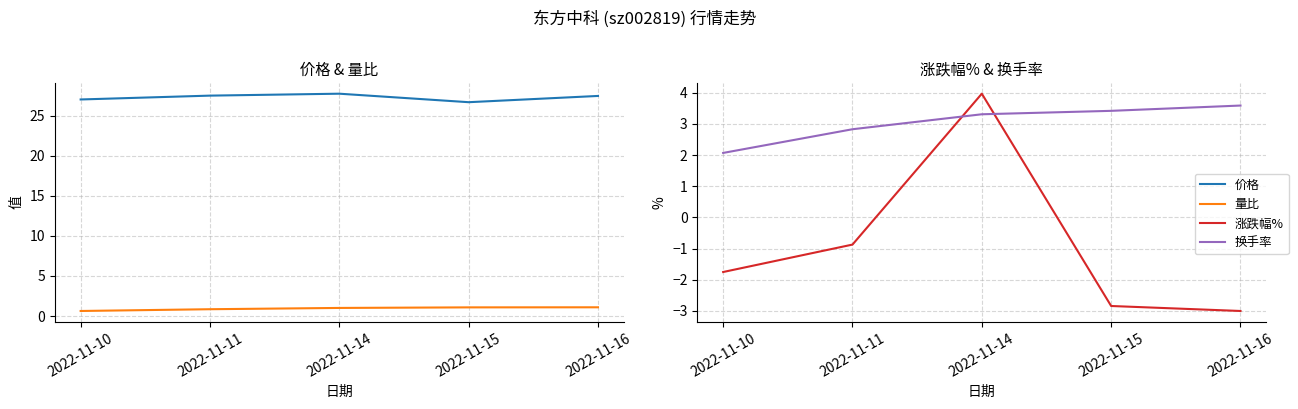

Which series has the largest total across all categories?

价格